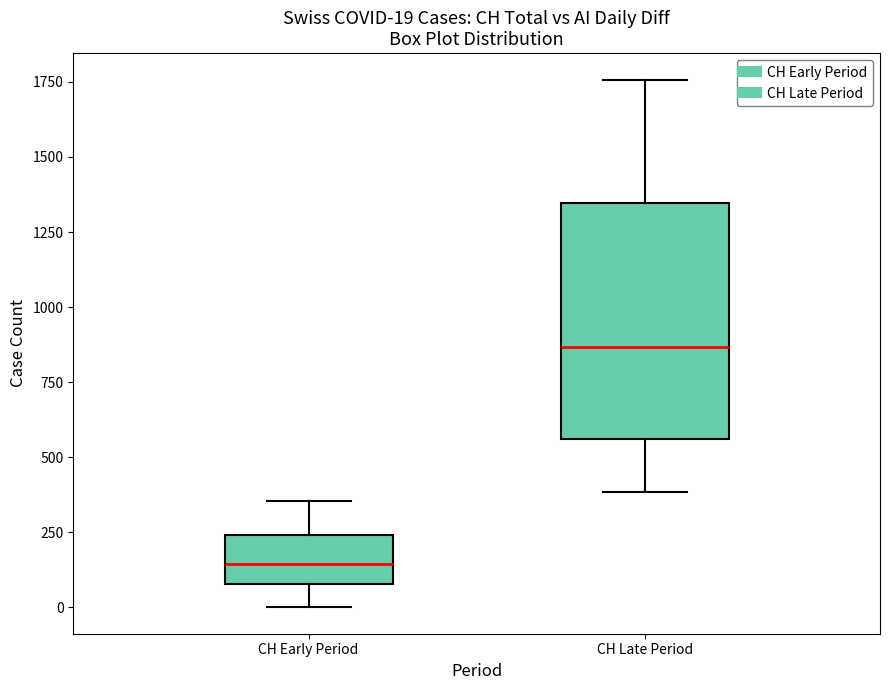

Which box is the tallest, from its lower edge to its upper edge?

CH Late Period